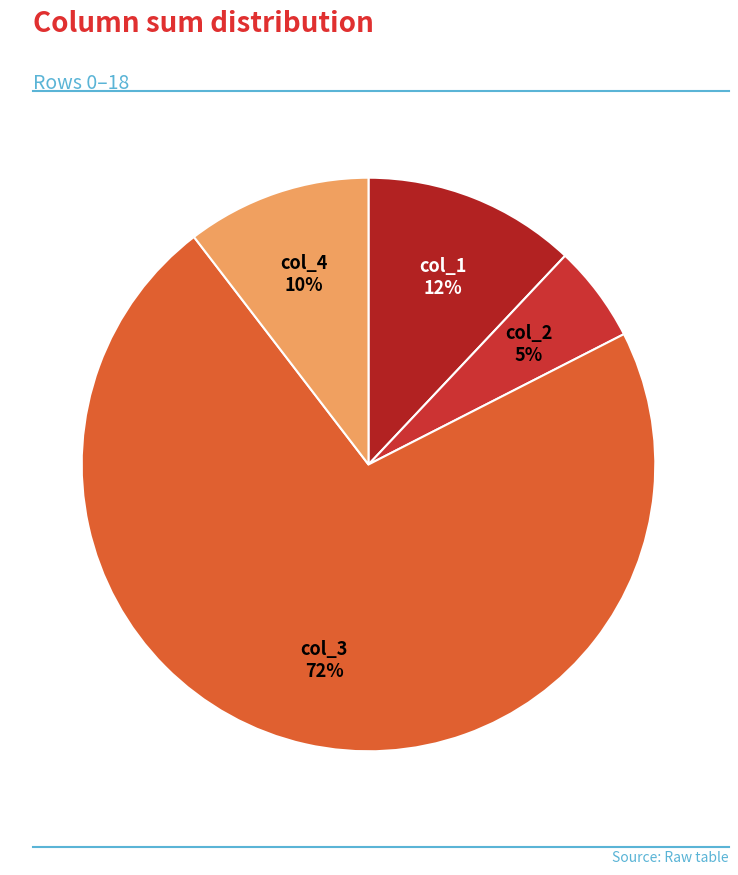

Between col_2 and col_4, which is larger?

col_4